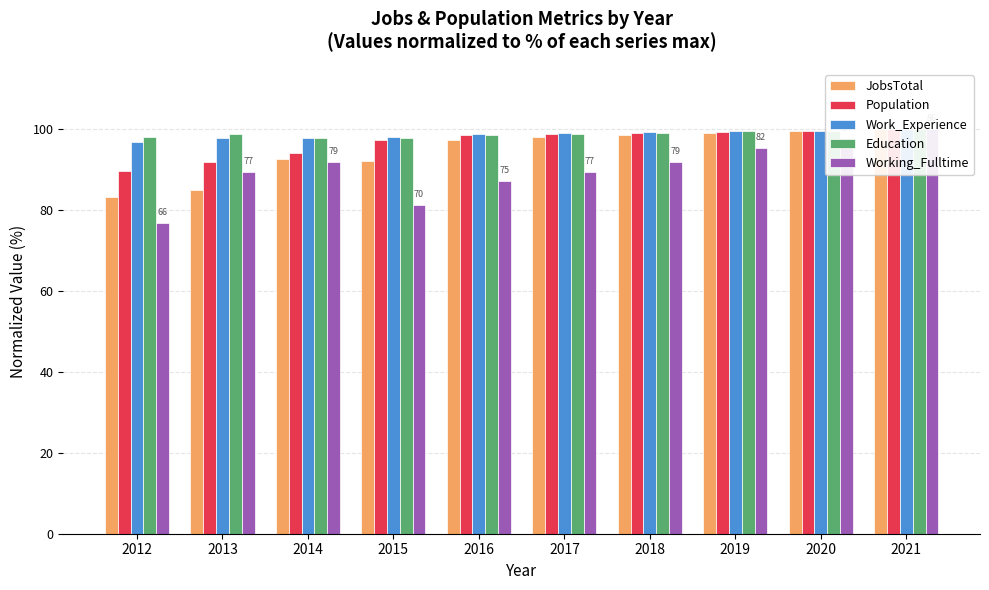

Which series has the largest total across all categories?

Education